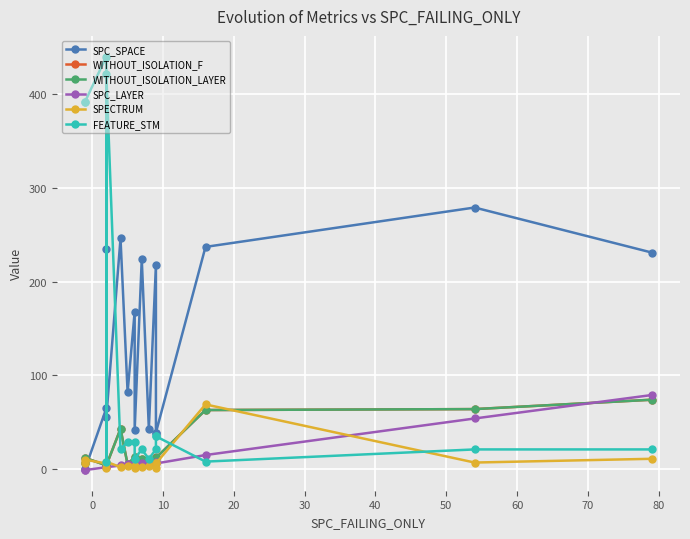

Which series ends up on top after the final intersection of SPC_SPACE and WITHOUT_ISOLATION_F?

SPC_SPACE